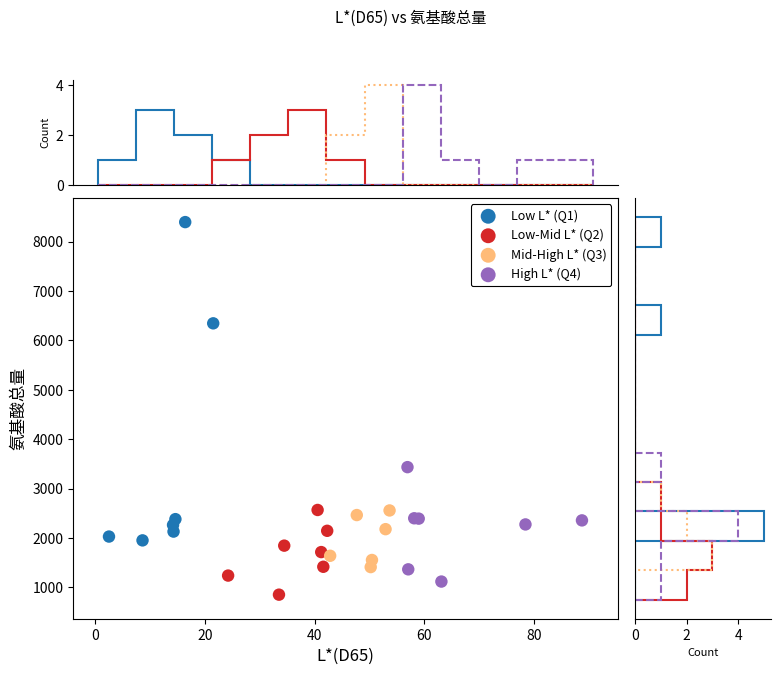

What are all the series names shown in the legend?

Low L* (Q1), Low-Mid L* (Q2), Mid-High L* (Q3), High L* (Q4)